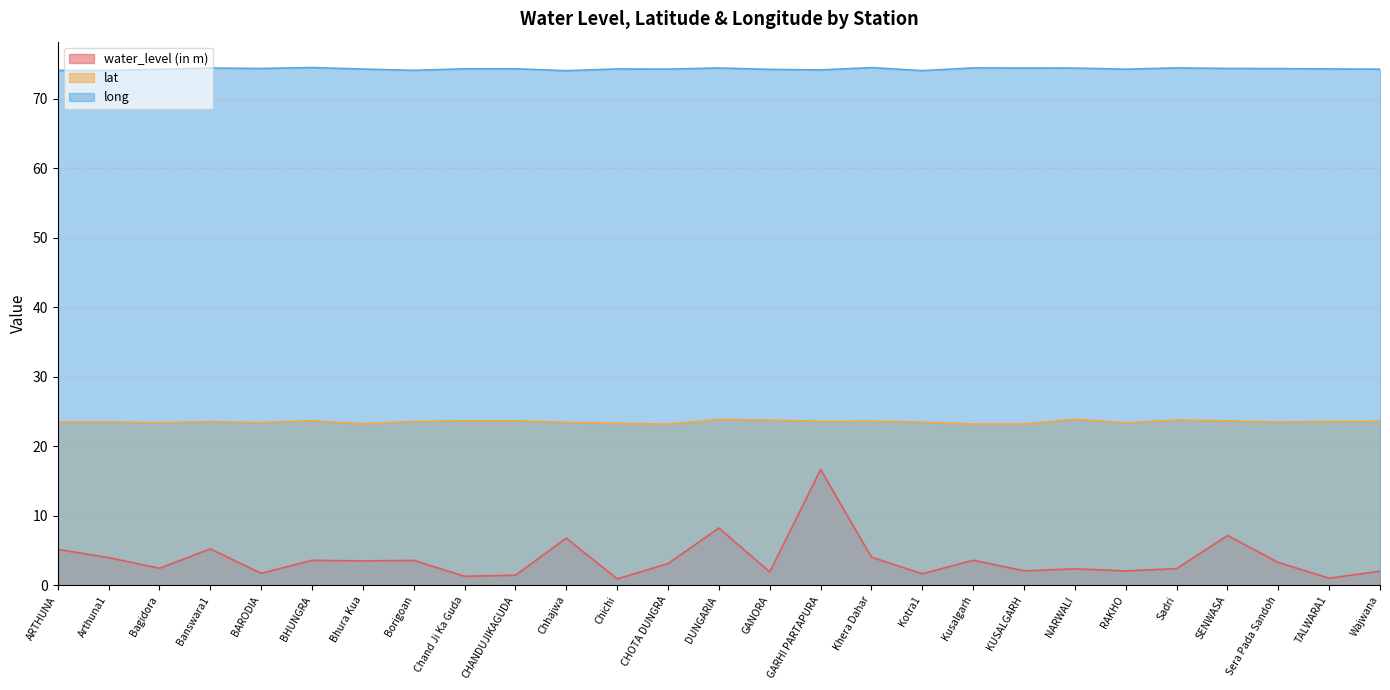

At which category does lat reach its first local peak?

Arthuna1